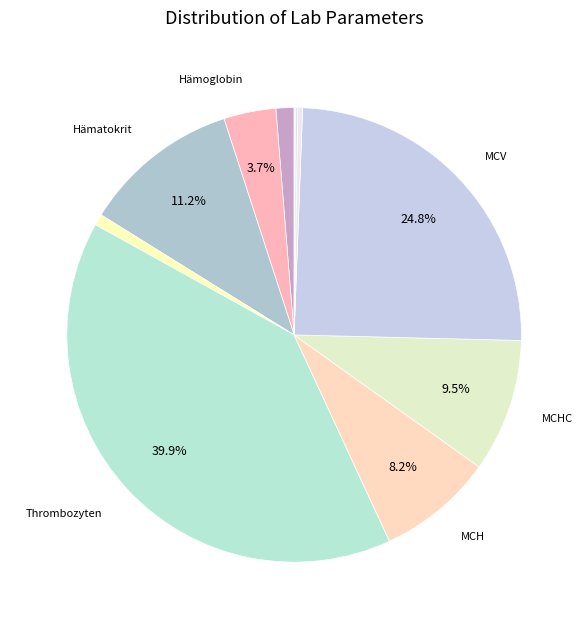

Rank the categories by value from highest to lowest.

Thrombozyten, MCV, Hämatokrit, MCHC, MCH, Hämoglobin, Erythrozyten (TR), Leukozyten, Granulozyten absolut, Lymphozyten absolut, Monozyten absolut